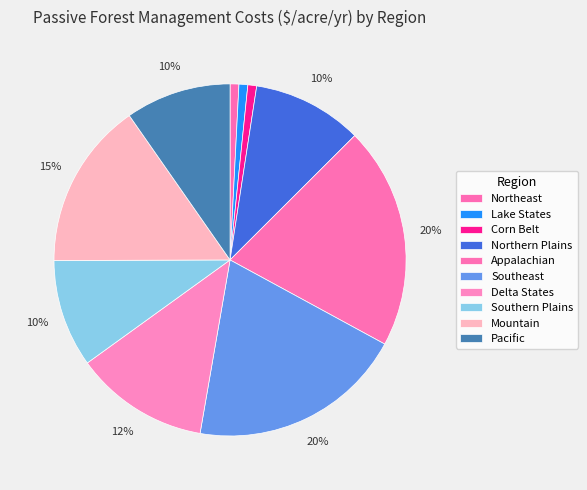

How many segments does this pie chart have?

10